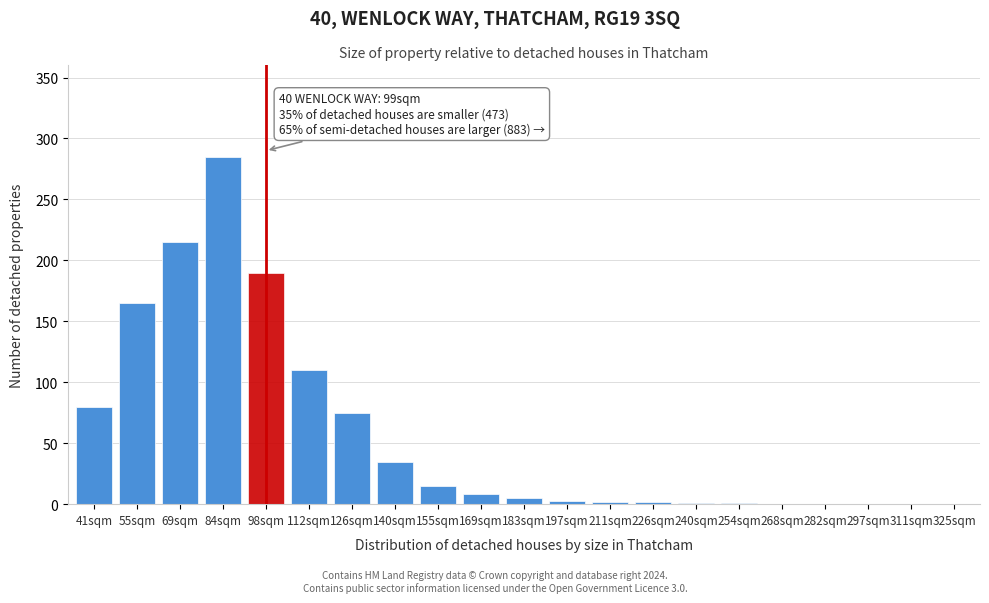

What is the sum of all values?

1192